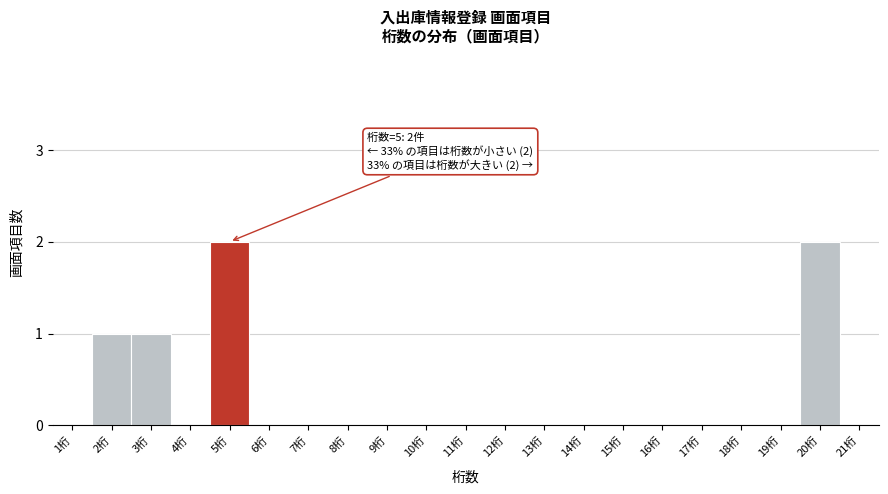

Reading left to right, transcribe all the data shown in this chart.

1桁=0	2桁=1	3桁=1	4桁=0	5桁=2	6桁=0	7桁=0	8桁=0	9桁=0	10桁=0	11桁=0	12桁=0	13桁=0	14桁=0	15桁=0	16桁=0	17桁=0	18桁=0	19桁=0	20桁=2	21桁=0